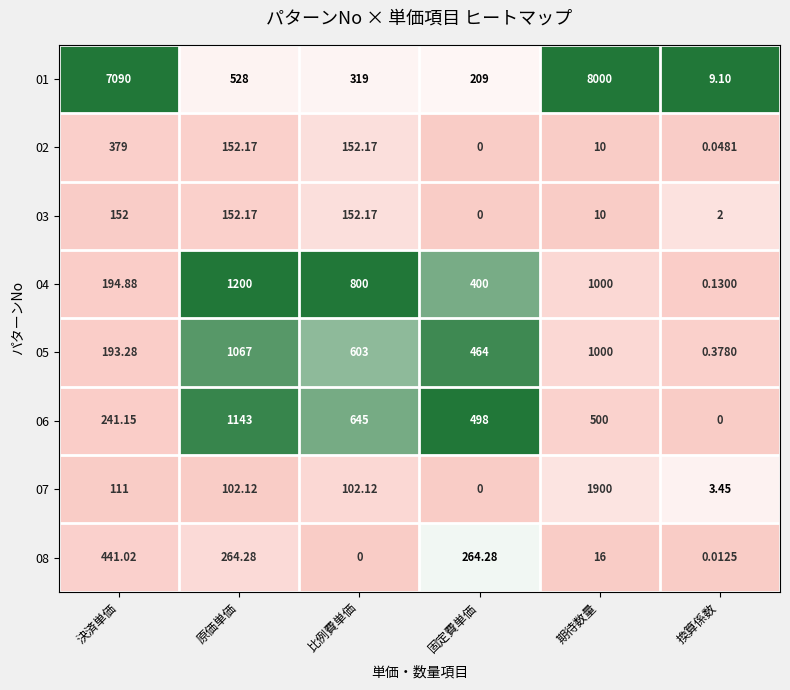

Is the value of 04 at 換算係数 greater than the value of 05 at 比例費単価?

No